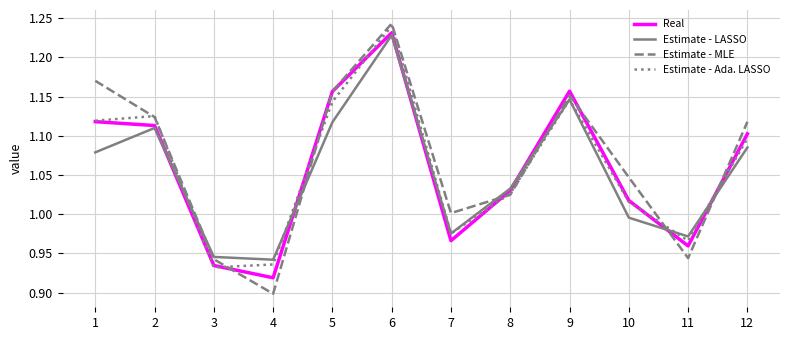

At which category does the chart reach its peak across all series?

6